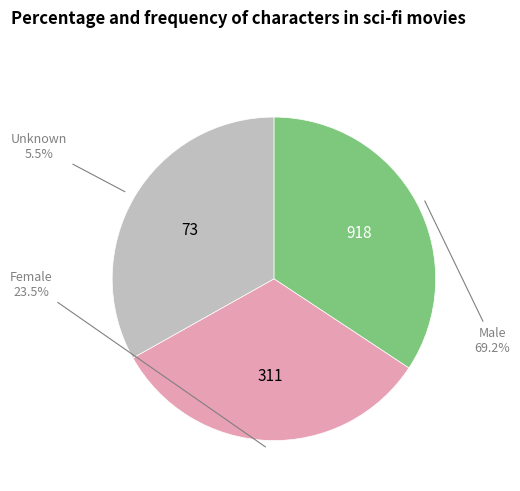

Count the number of slices in the pie.

3